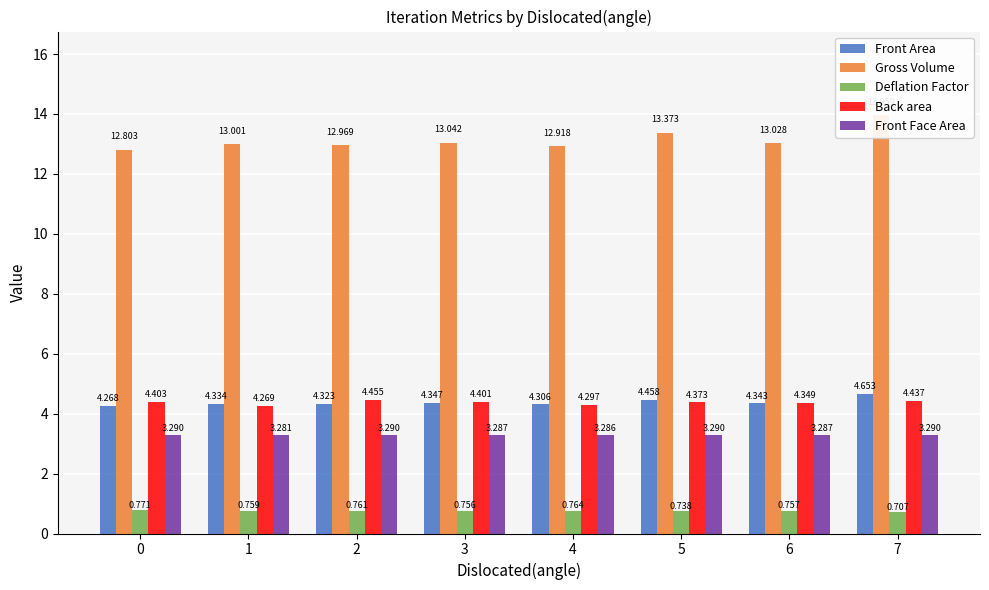

Which series has the largest total across all categories?

Gross Volume